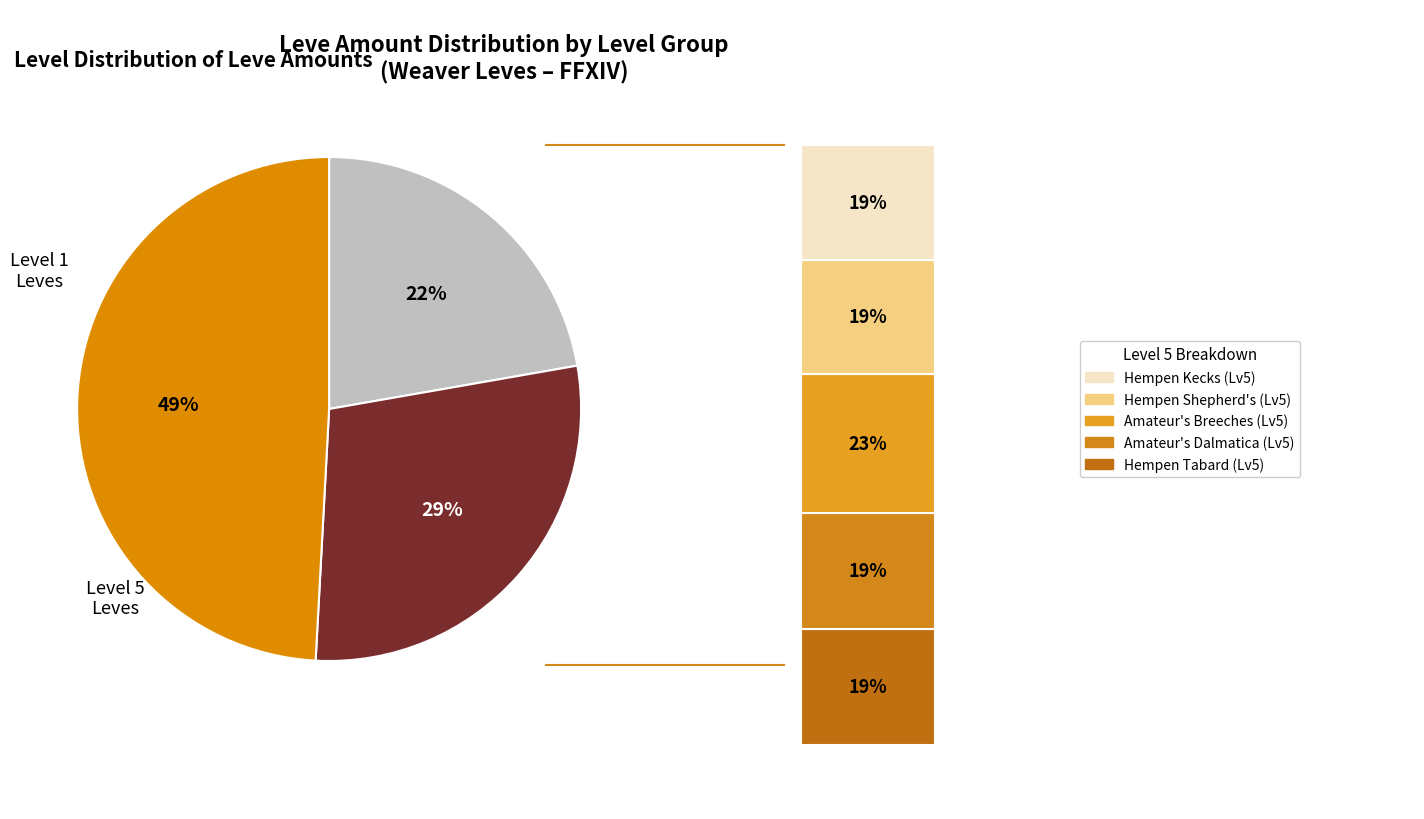

Is there any slice that represents more than half of the pie?

No